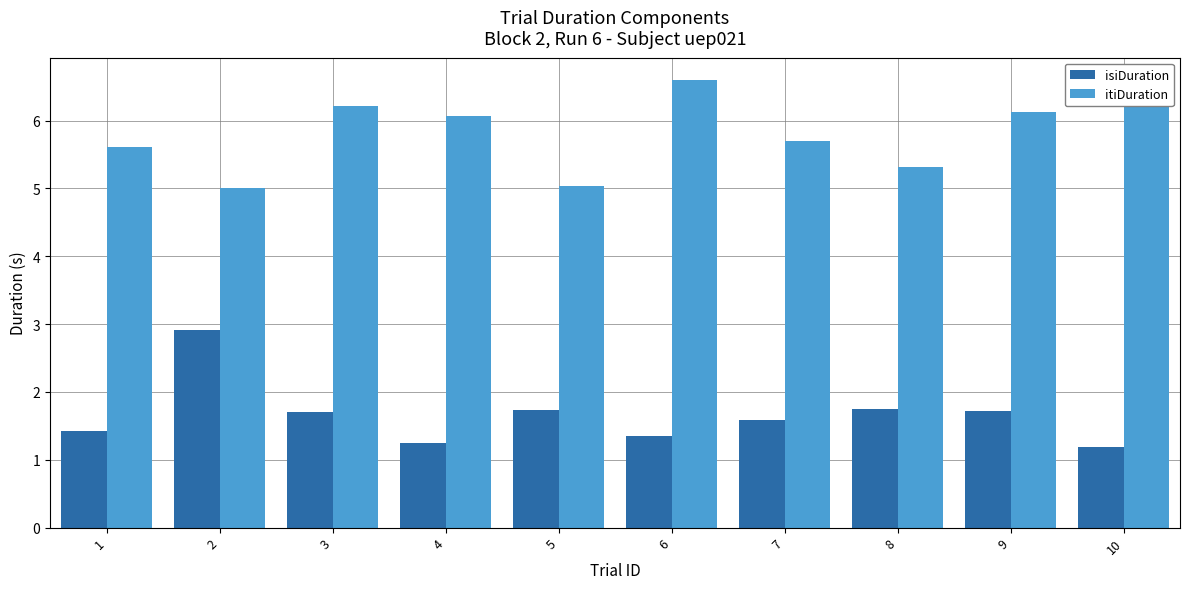

Rank the series at 10 from highest to lowest value.

itiDuration, isiDuration